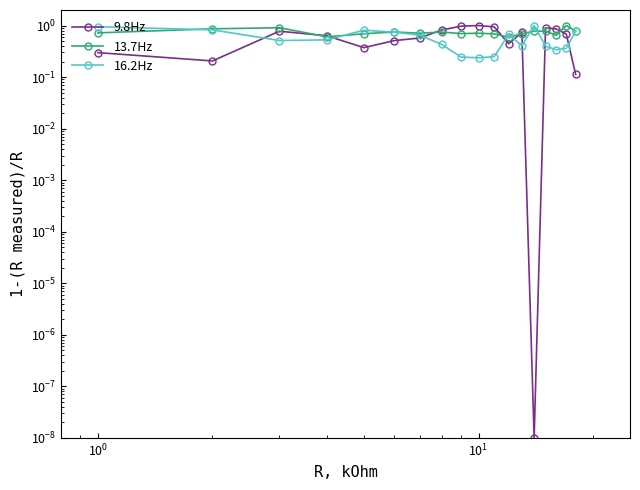

Reading left to right, extract all data points from this chart.

9.8Hz: 0.3	0.2	0.8	0.6	0.4	0.5	0.6	0.8	1.0	1.0	0.9	0.4	0.7	0.0	0.9	0.9	0.7	0.1
13.7Hz: 0.7	0.9	0.9	0.6	0.7	0.7	0.7	0.7	0.7	0.7	0.7	0.6	0.7	0.8	0.8	0.6	1.0	0.8
16.2Hz: 0.9	0.8	0.5	0.5	0.8	0.7	0.7	0.4	0.2	0.2	0.2	0.7	0.4	1.0	0.4	0.3	0.4	0.8